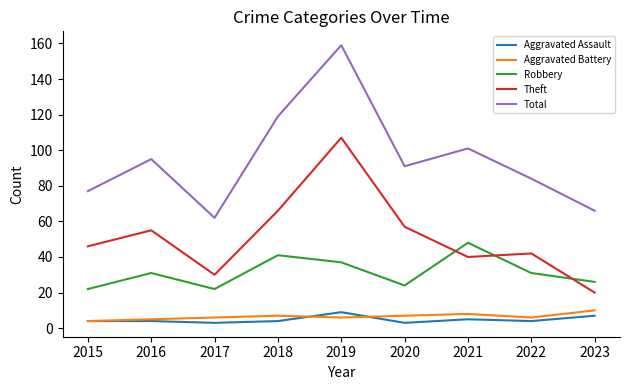

Which category has the highest value across all series?

2019